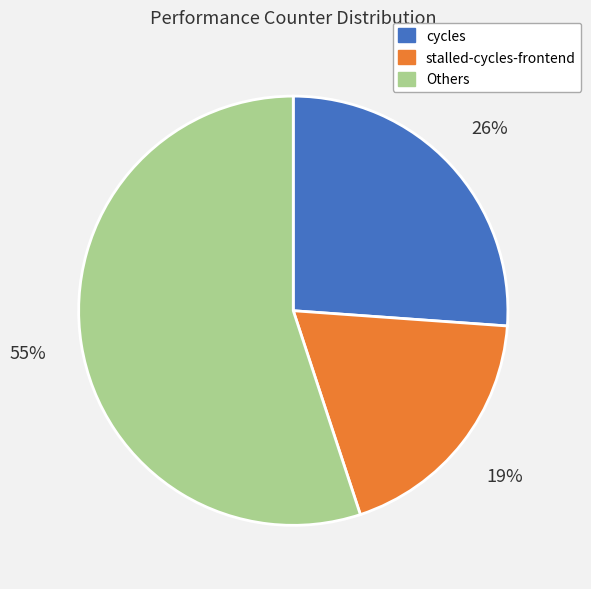

Is there a majority slice in this chart?

Yes